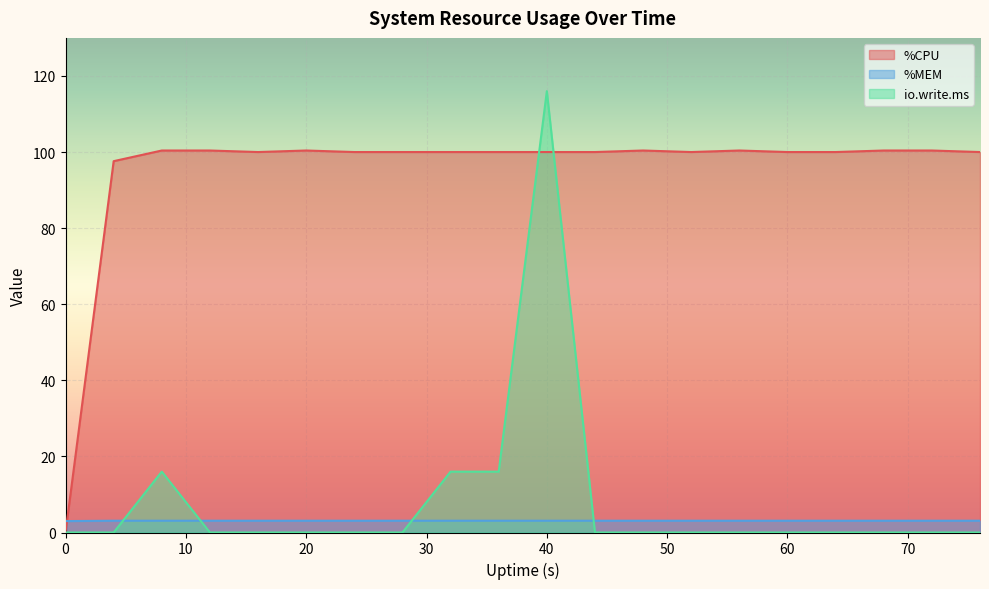

The %MEM series shows 3.0 at 0. True or false?

True